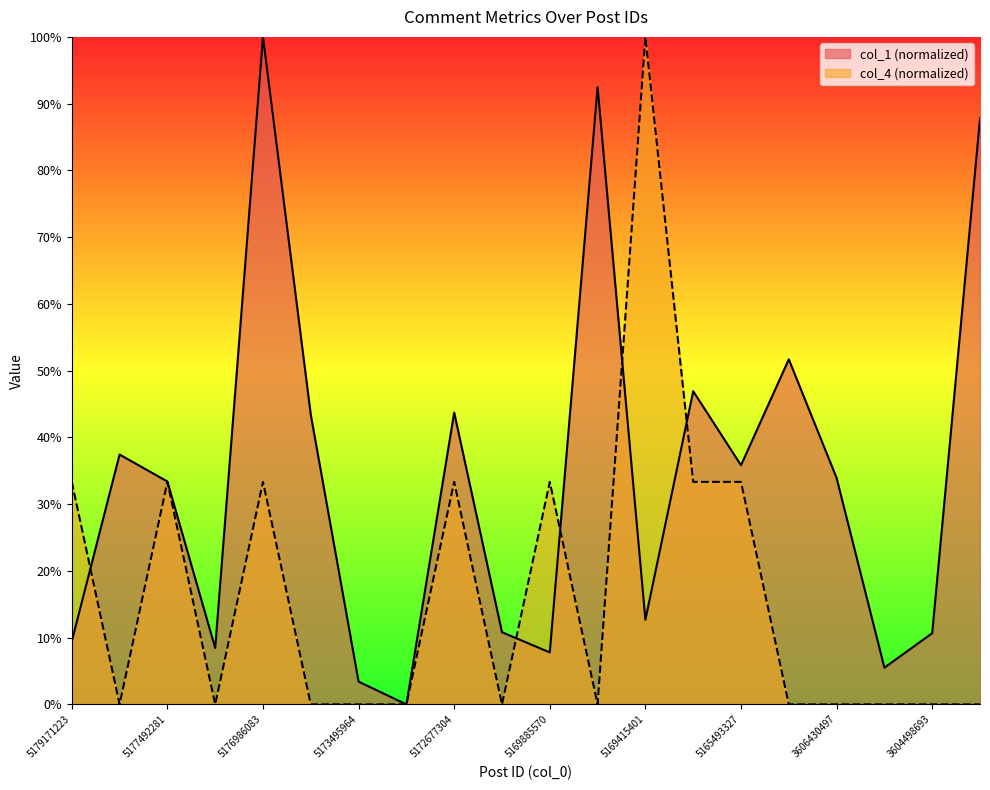

At which category is the sum across all series the highest?

5176986083